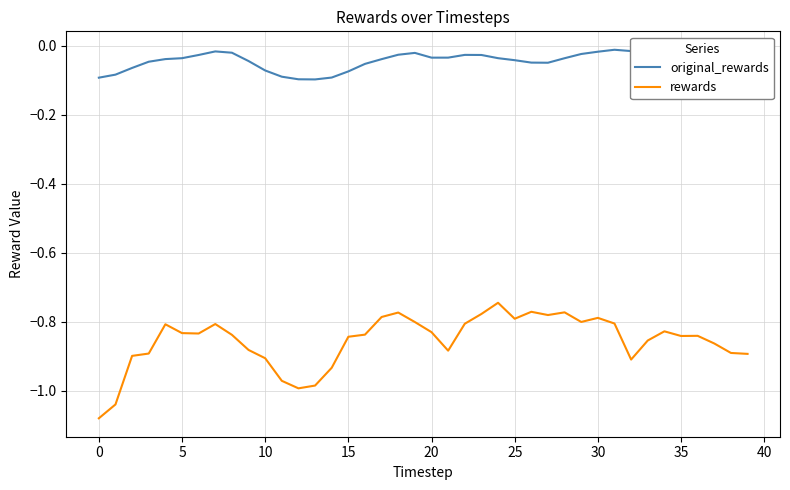

True or false: rewards and original_rewards cross at least once.

False